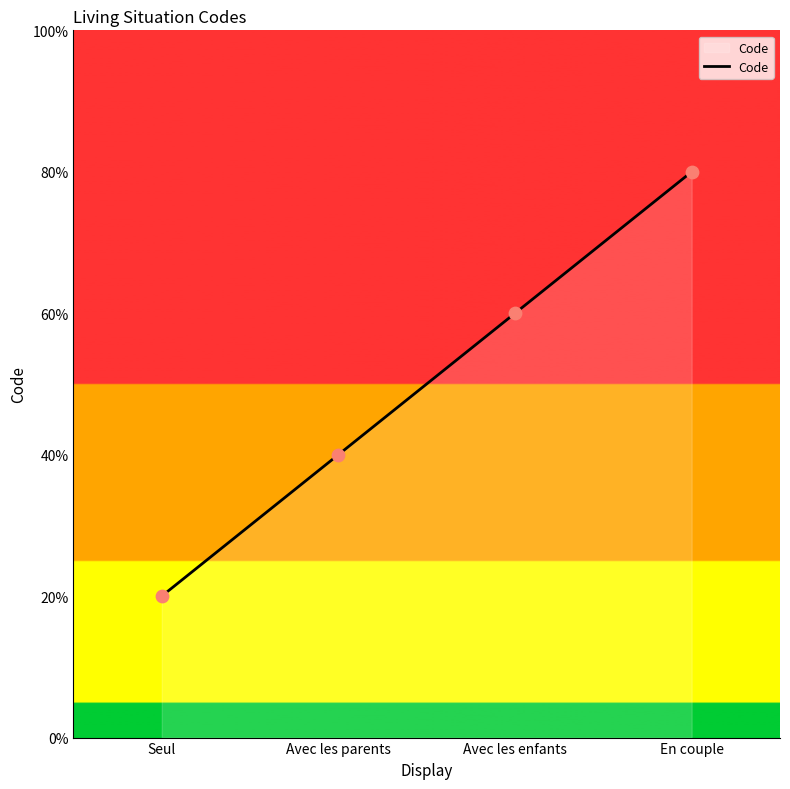

Which has a higher value, En couple or Avec les enfants?

En couple